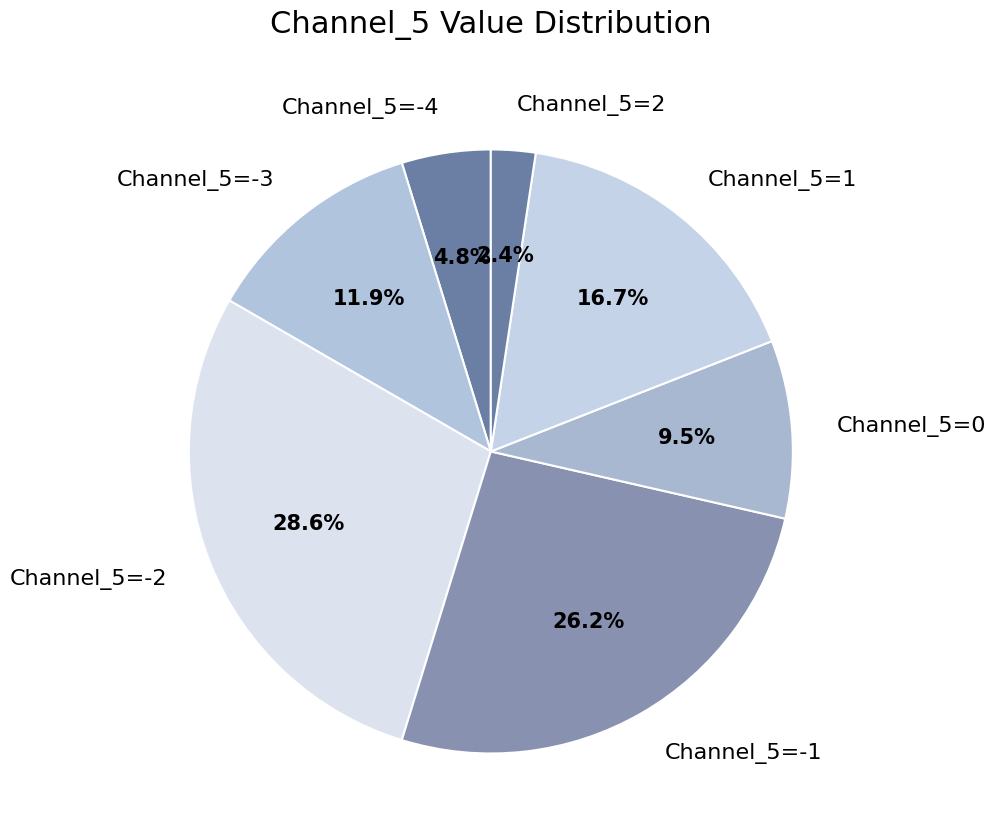

Combined, do Channel_5=0 and Channel_5=-2 account for over 50%?

No